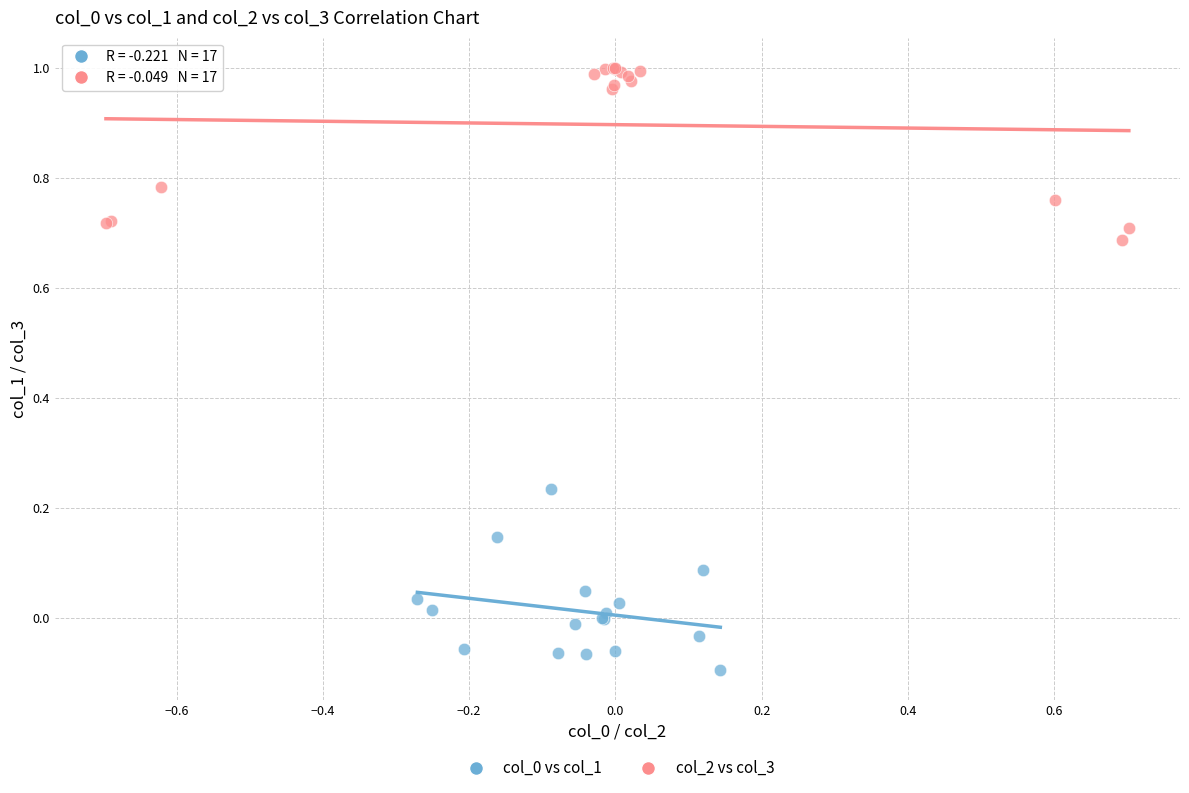

Which series contains the highest Y value?

col_2 vs col_3